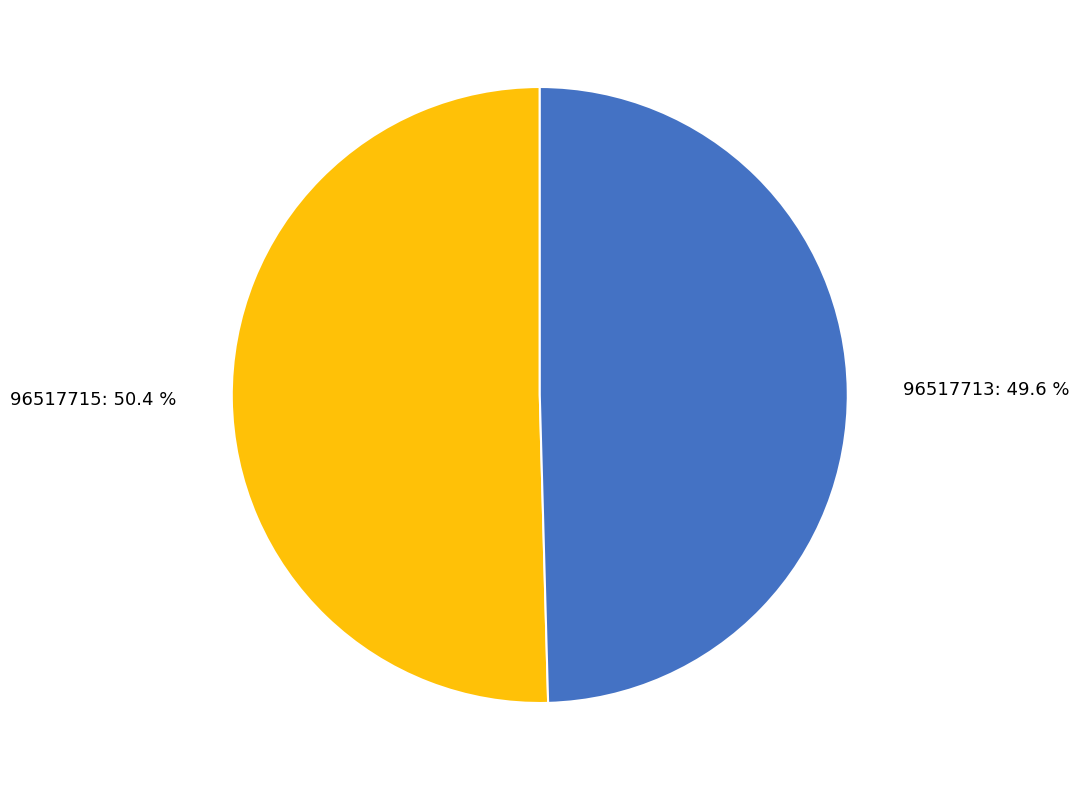

The 96517713 slice represents 50% of the pie. True or false?

True